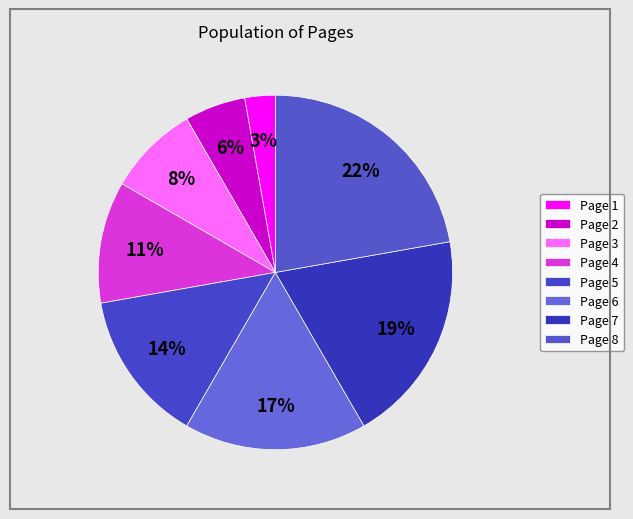

To the nearest percent, what is the difference between the Page 3 and Page 8 slice percentages?

14%